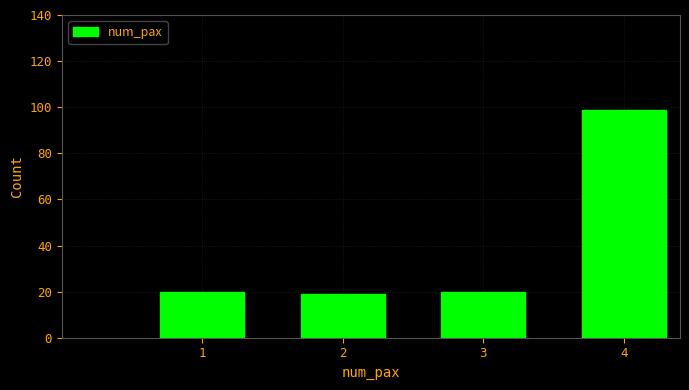

Reading left to right, extract all data points from this chart.

20	19	20	99